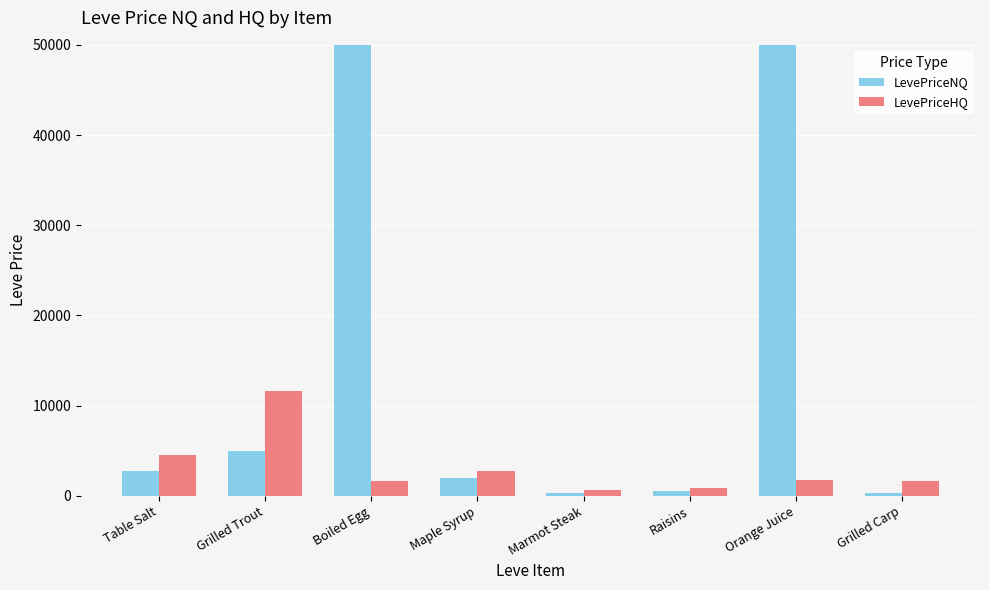

True or false: LevePriceHQ has a value of 906.0 at Raisins.

True